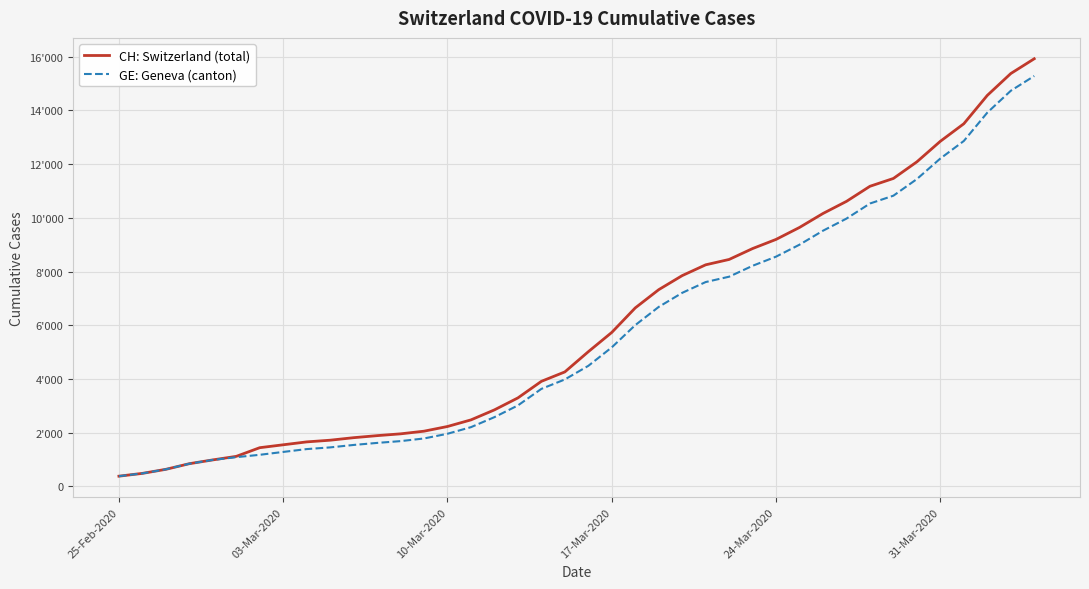

What are all the series names shown in the legend?

CH: Switzerland (total), GE: Geneva (canton)